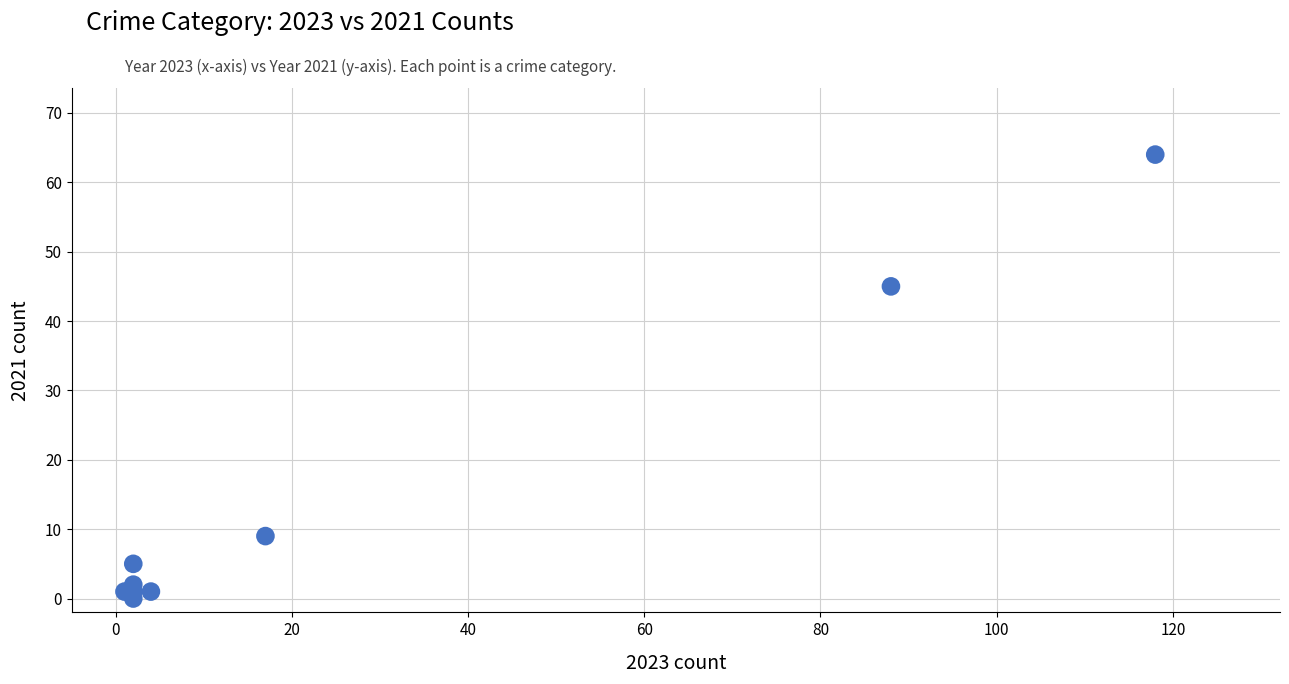

What Y value in the scatter plot is closest to 32?

45